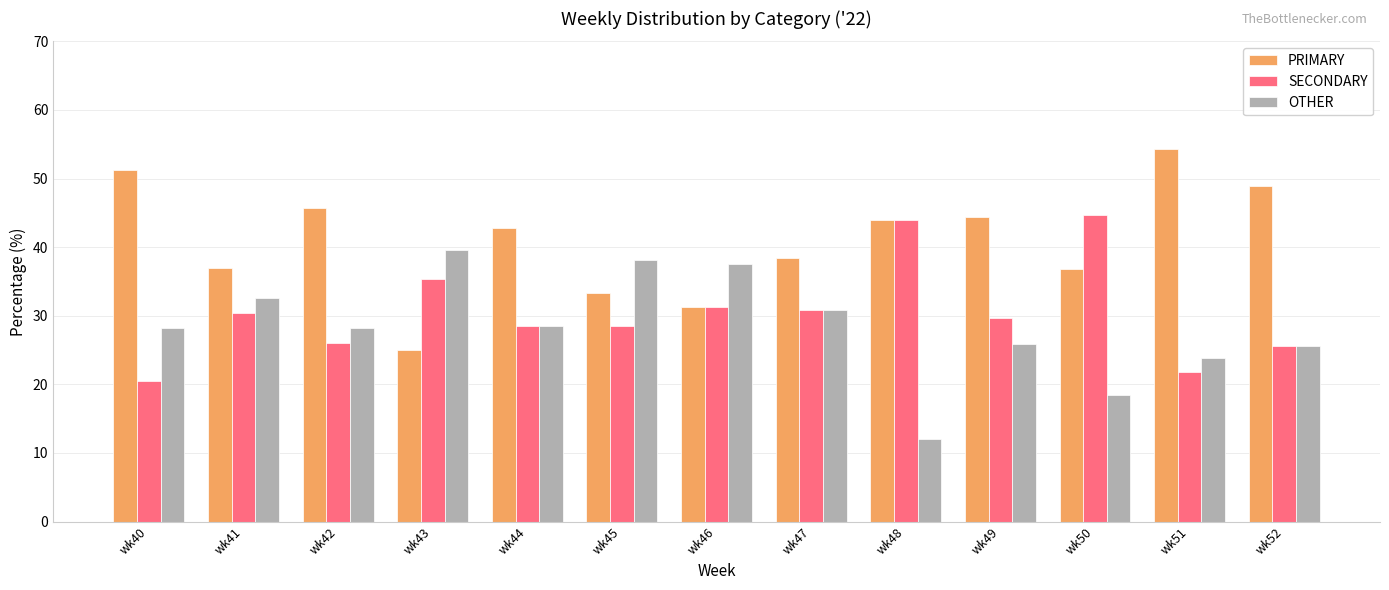

What is the maximum value shown in the chart?

54.3